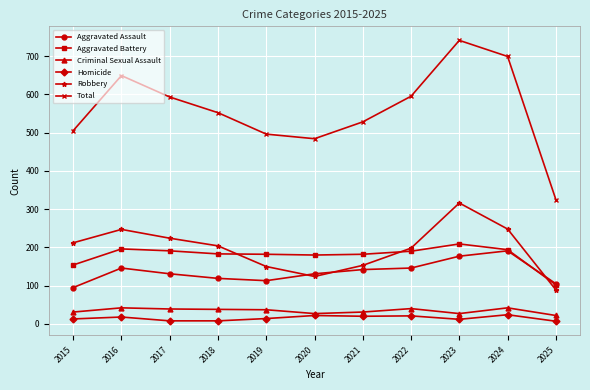

What are all the series names shown in the legend?

Aggravated Assault, Aggravated Battery, Criminal Sexual Assault, Homicide, Robbery, Total